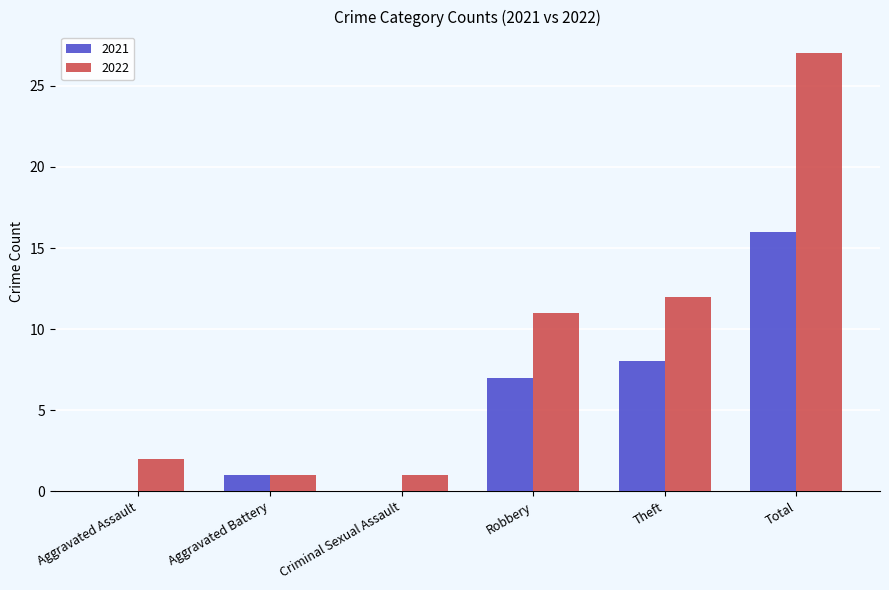

The value of 2021 at Criminal Sexual Assault is 0. True or false?

True